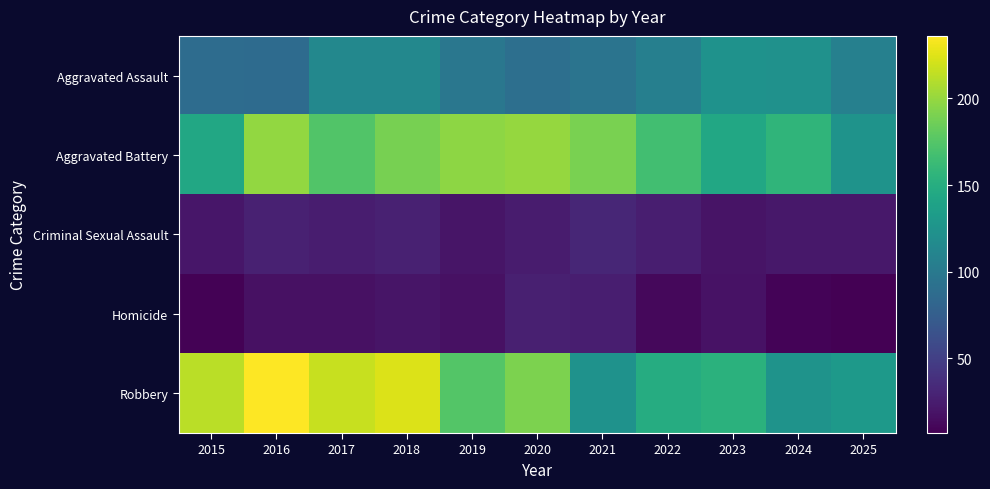

Which series has the widest spread of values?

Robbery